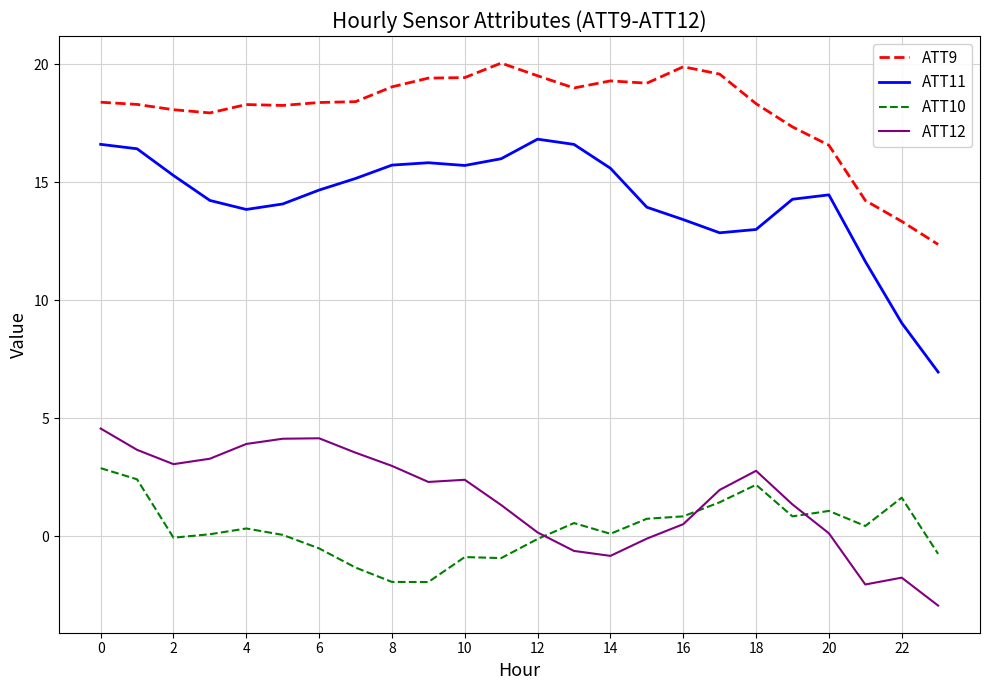

What is the smallest value displayed?

-2.9